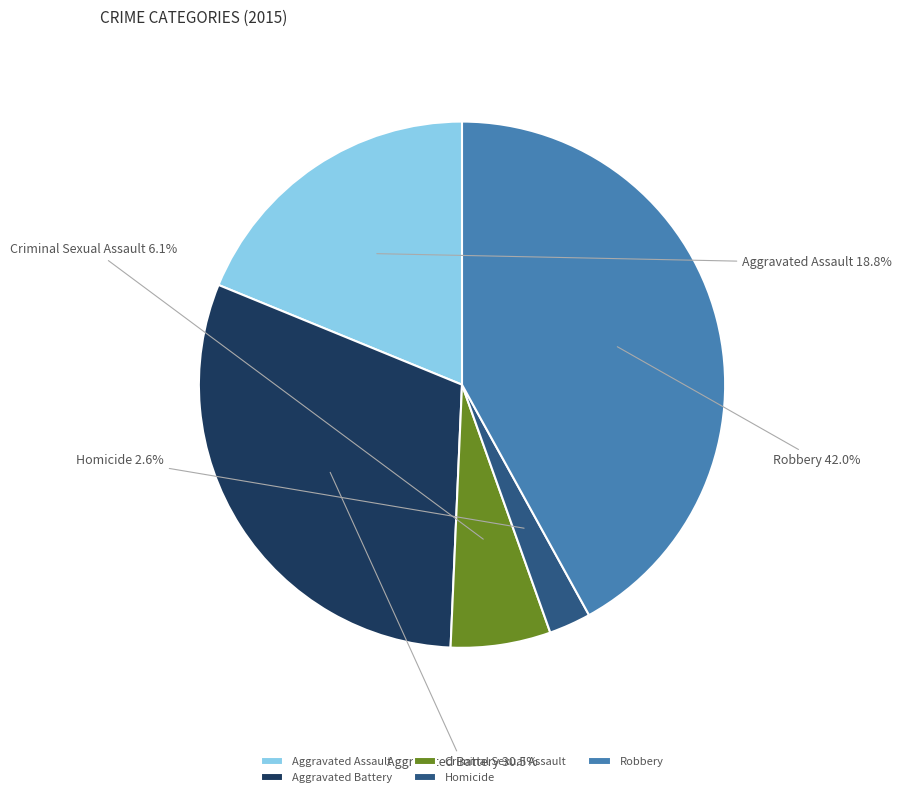

Is Robbery the majority of the pie?

No